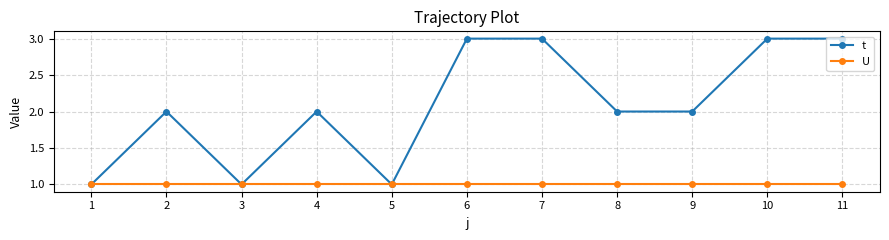

What is the total value across all series at 2?

3